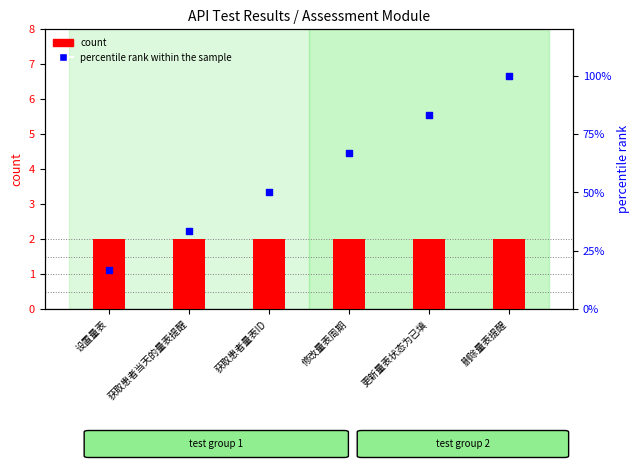

What is the total value across all series at 删除量表提醒?

102.0